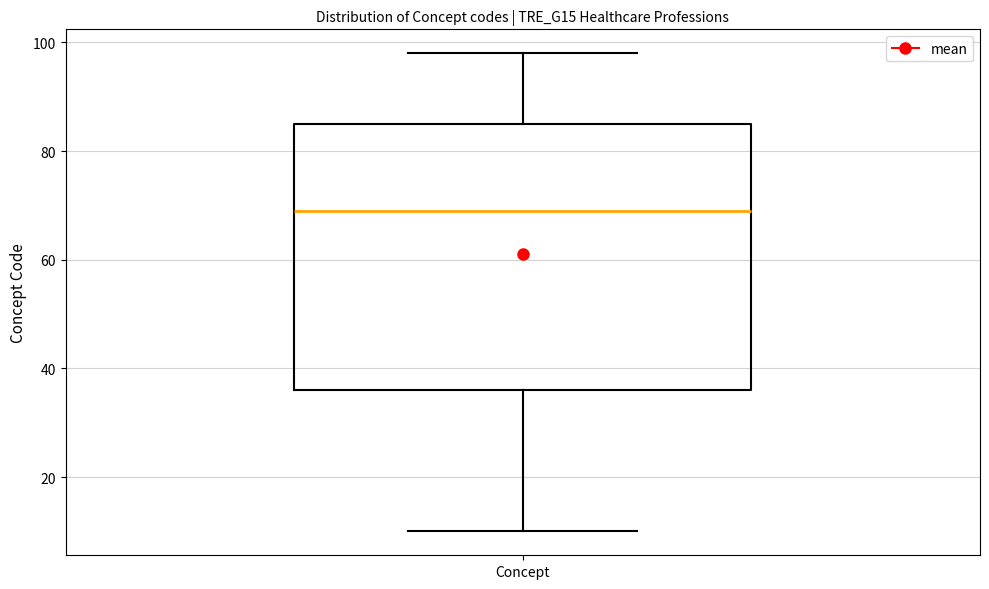

Read this box plot against the y-axis: the position of the median line, the range covered by the box, and the ends of both whiskers. The values are not printed on the chart, so give them approximately, as read against the axis.

median 70, box 36 to 86, whiskers 10 to 98